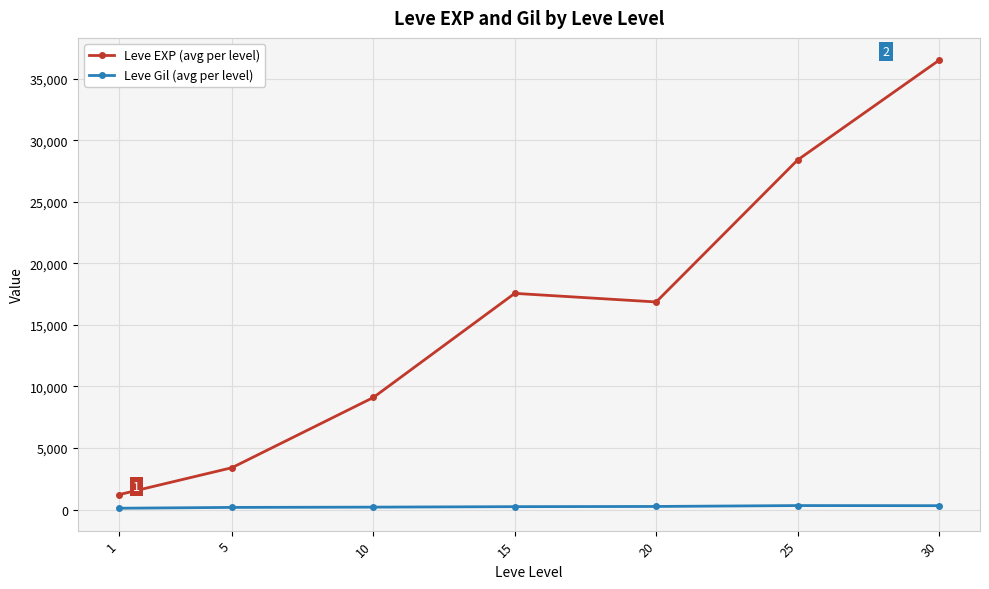

Where is Leve EXP (avg per level) nearest to the value 18852?

15